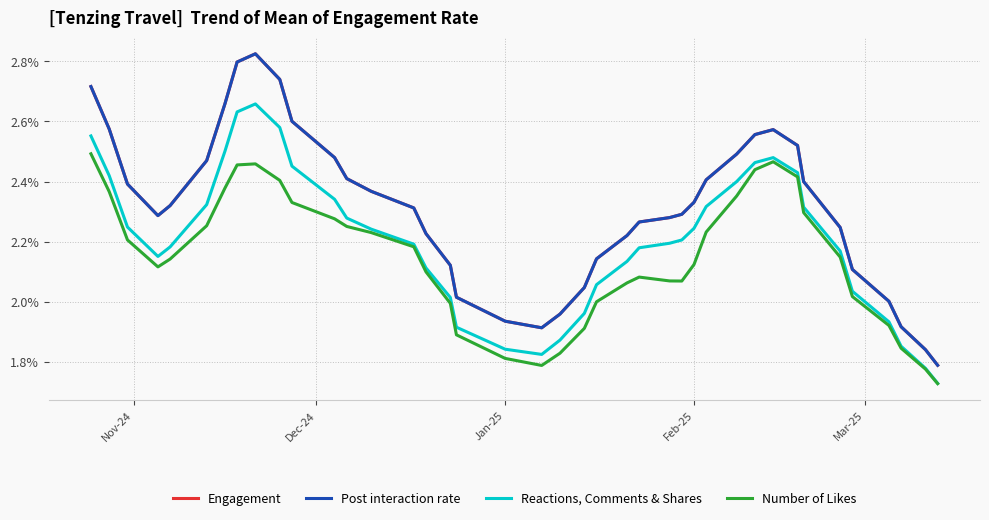

Does the chart display data point markers on the line(s)?

No